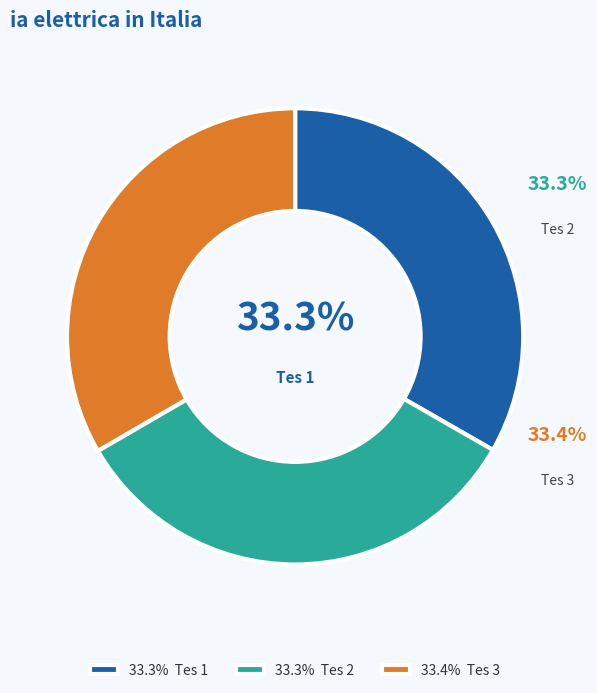

The Tes 2 slice represents 28% of the pie. True or false?

False